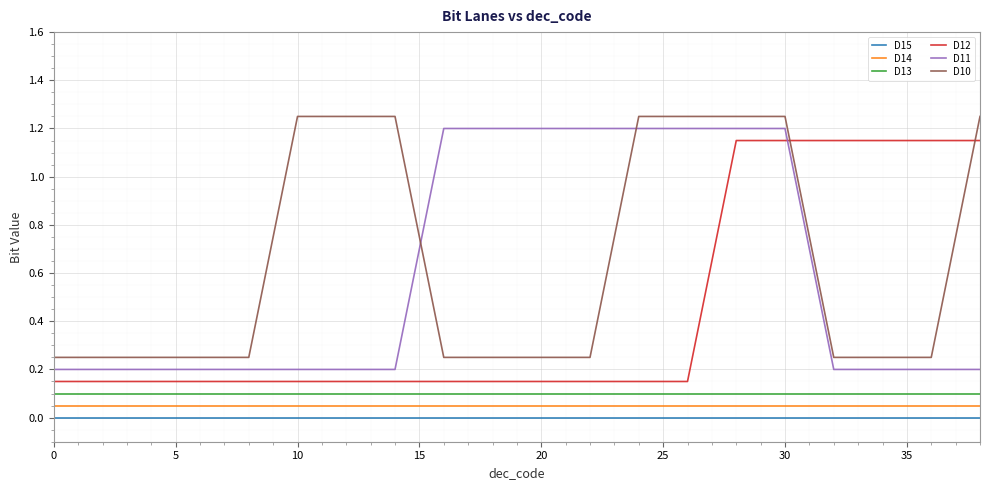

True or false: D10 and D13 intersect in this chart.

False